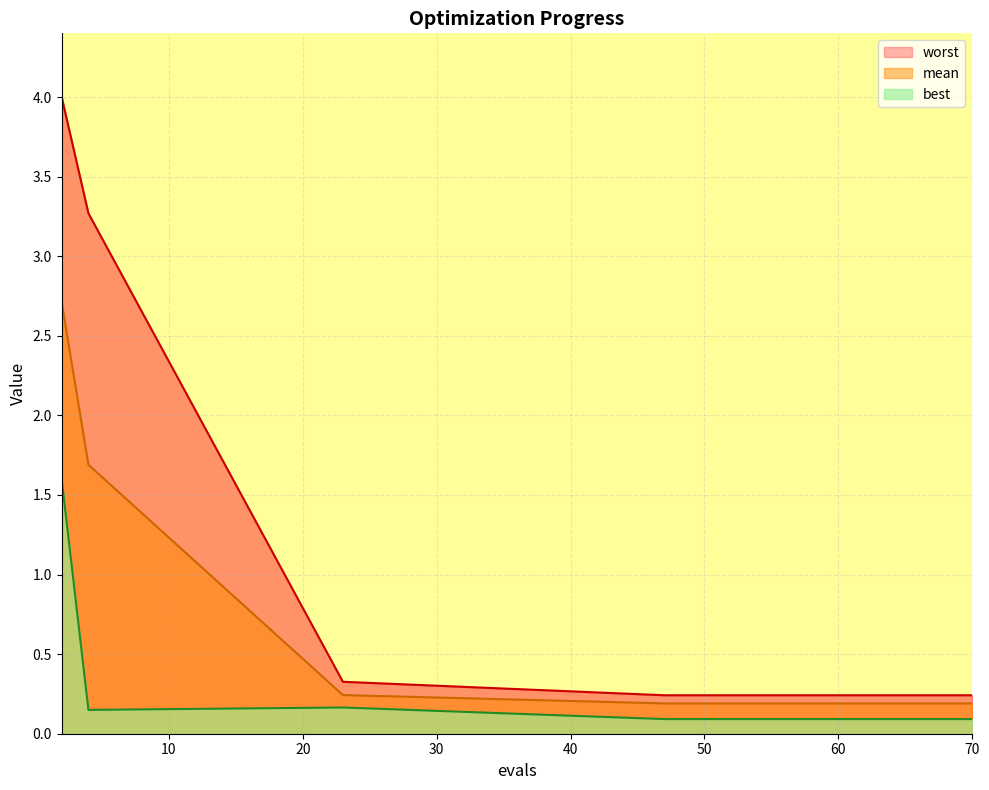

True or false: best and worst intersect in this chart.

False